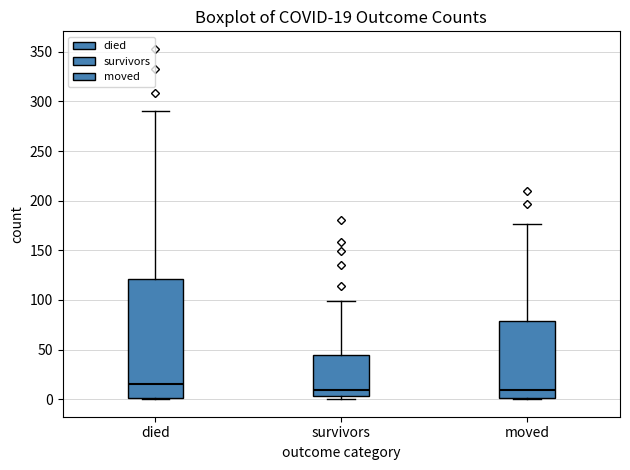

Comparing the boxes themselves (not the whiskers), which one is the tallest?

died